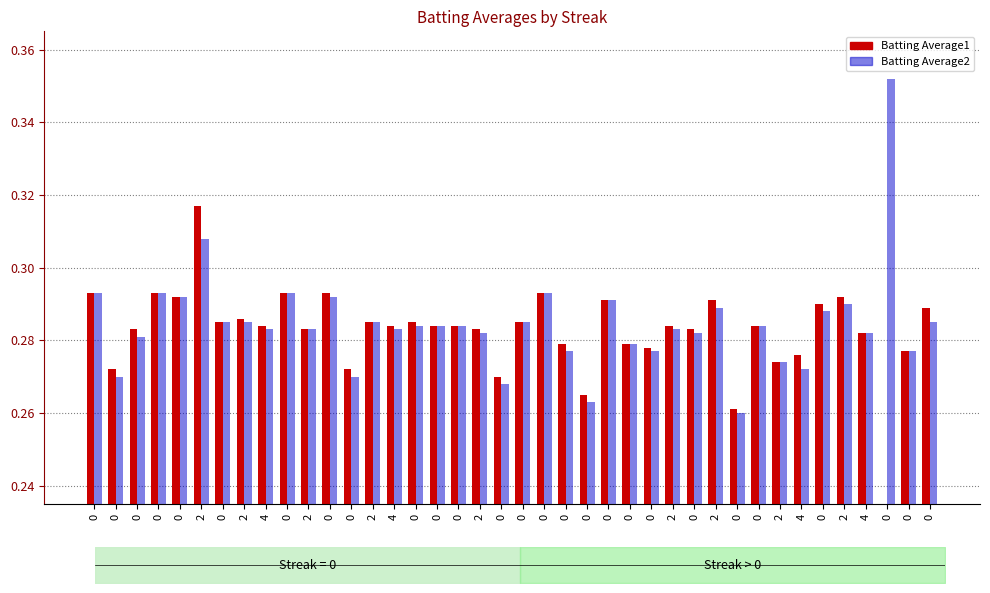

Rank the series by their average value, from lowest to highest.

Batting Average1, Batting Average2